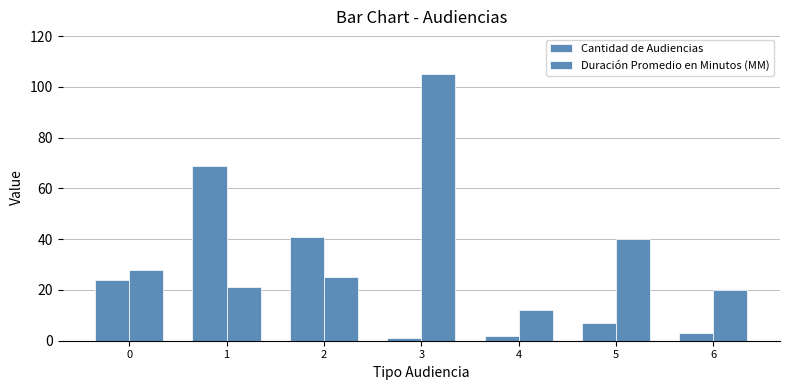

How many bars are there in each group?

2